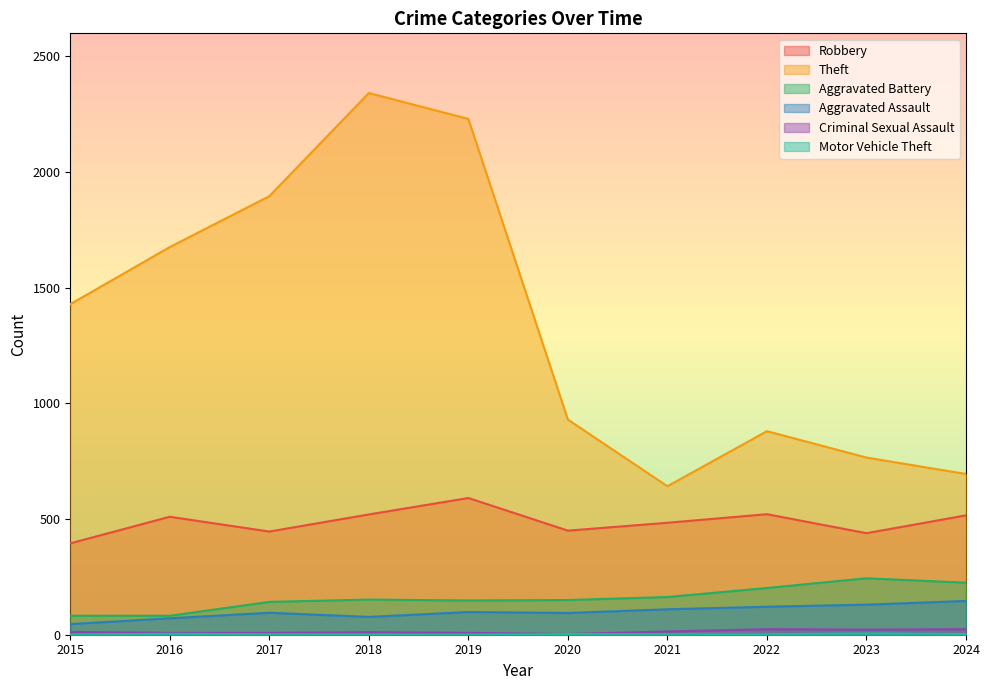

What are all the series names shown in the legend?

Robbery, Theft, Aggravated Battery, Aggravated Assault, Criminal Sexual Assault, Motor Vehicle Theft